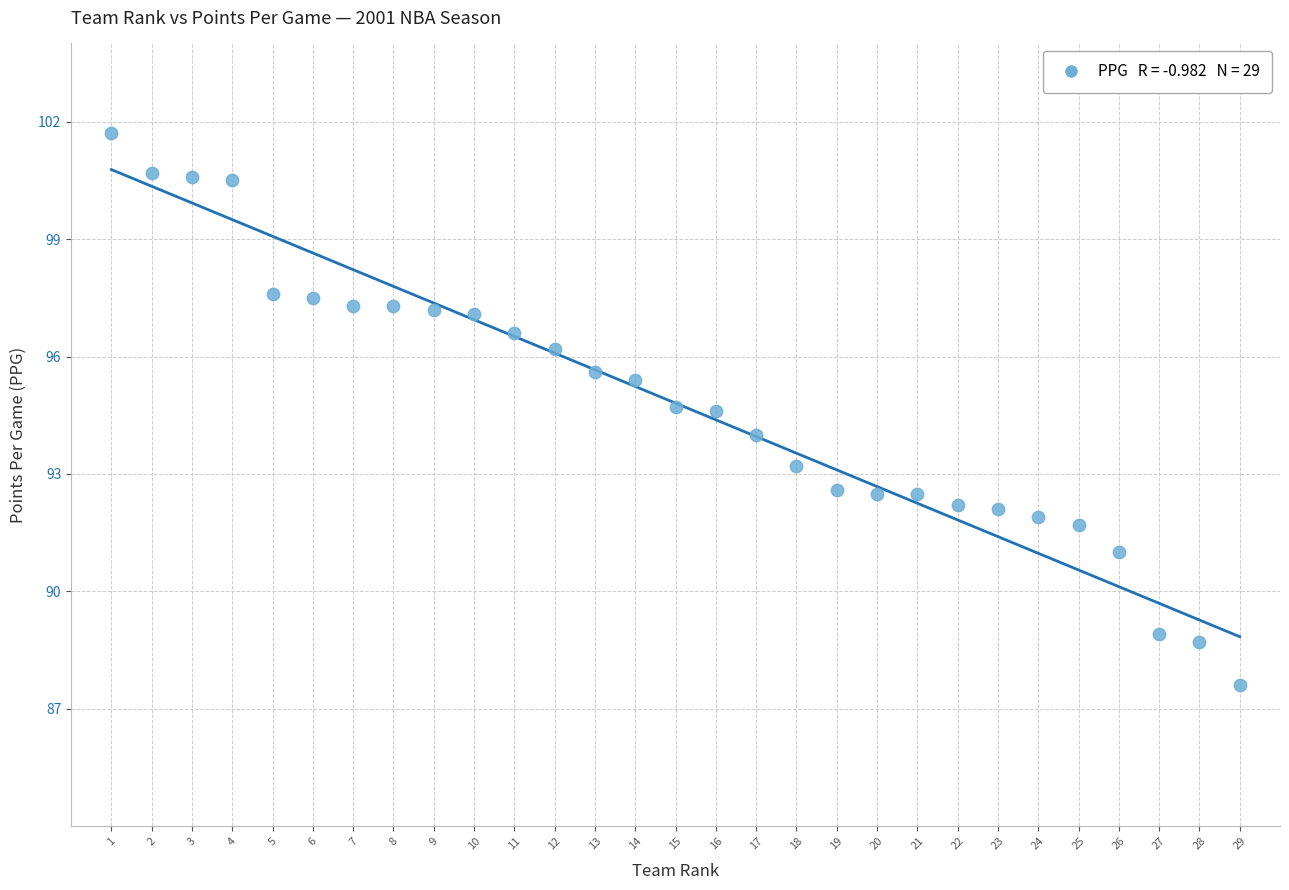

What is the range of Y values (max minus min)?

14.1